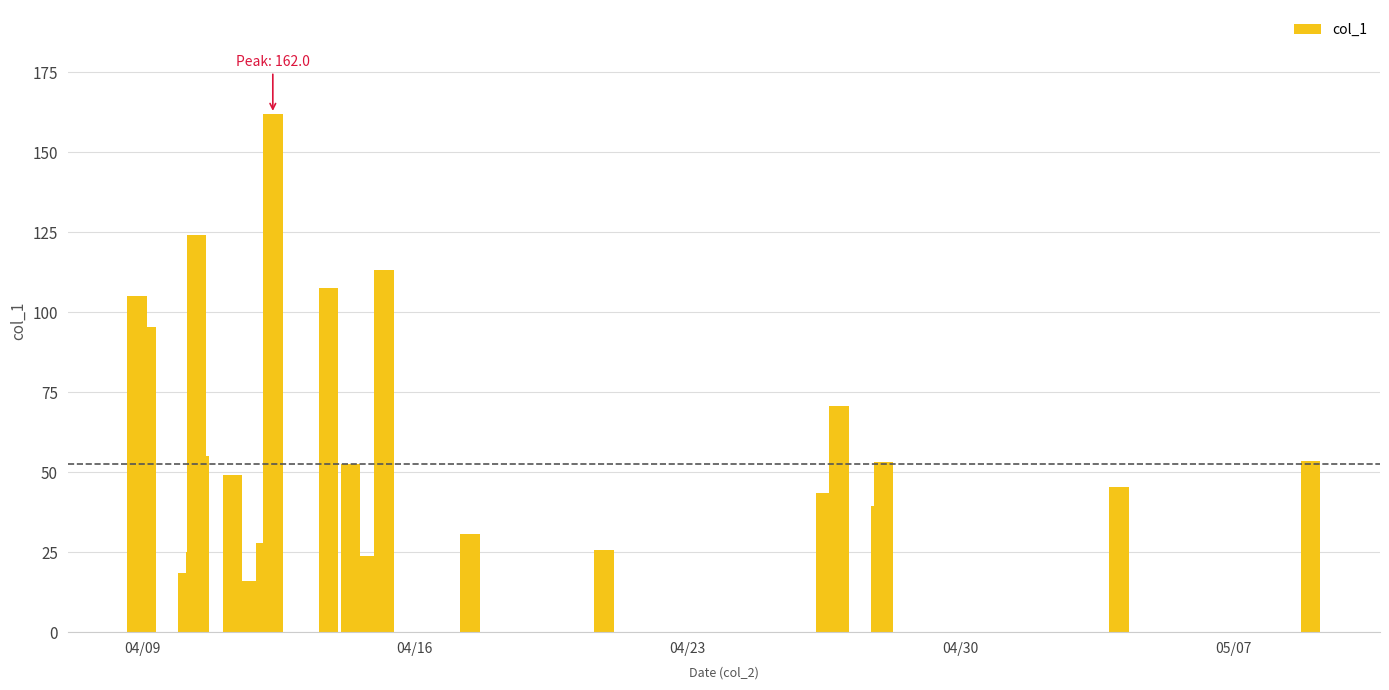

What is the difference between the second highest and second lowest values?

108.3